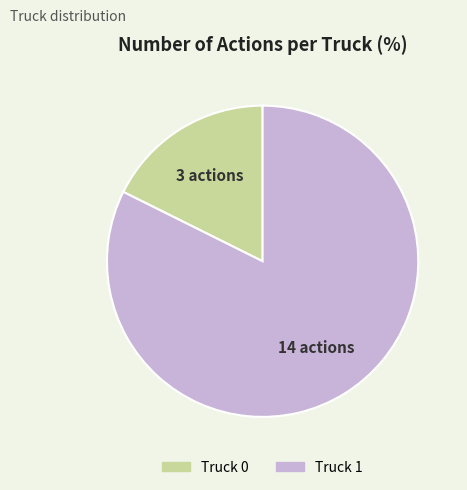

Which slice is the smallest?

Truck 0